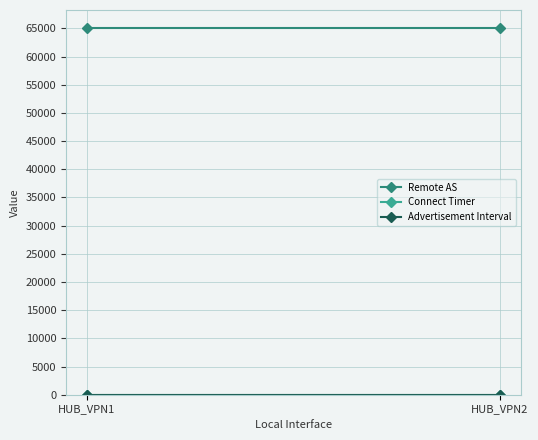

Which category has the lowest value in the Connect Timer series?

HUB_VPN1